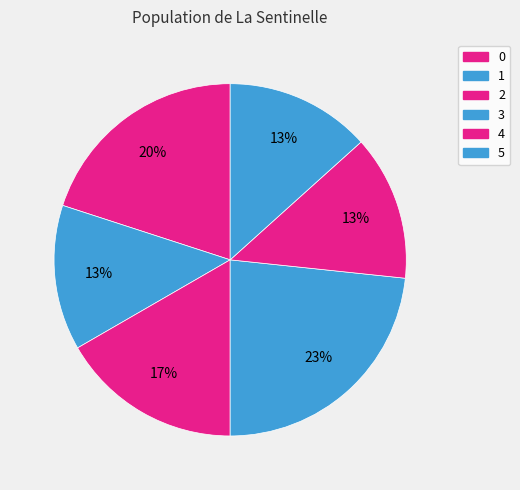

What is the smallest slice in the pie chart?

1